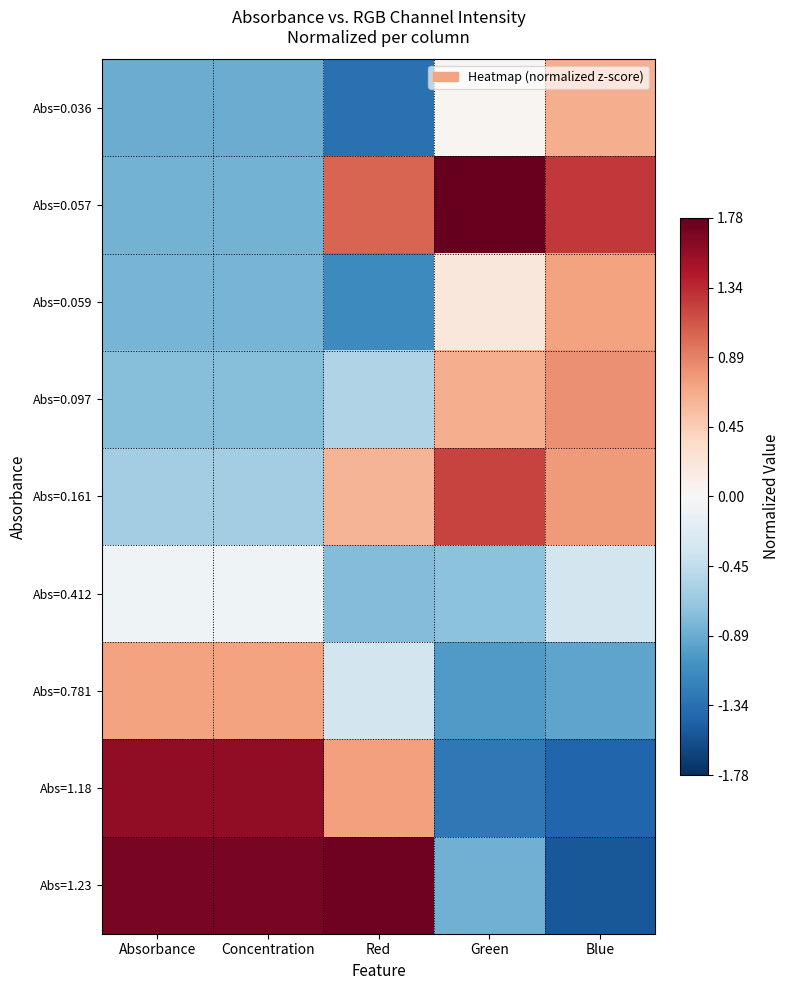

At which category is the sum across all series the highest?

Red